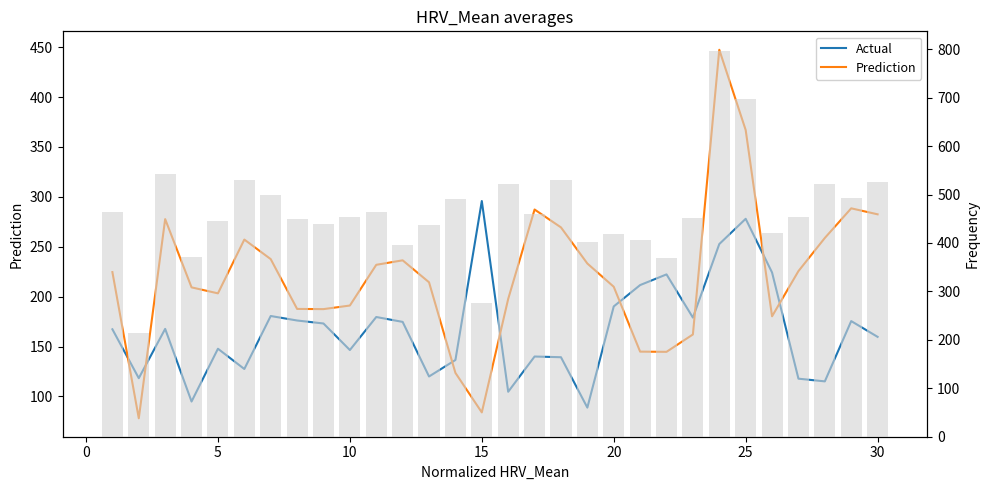

What is the highest value of the Actual series?

295.8